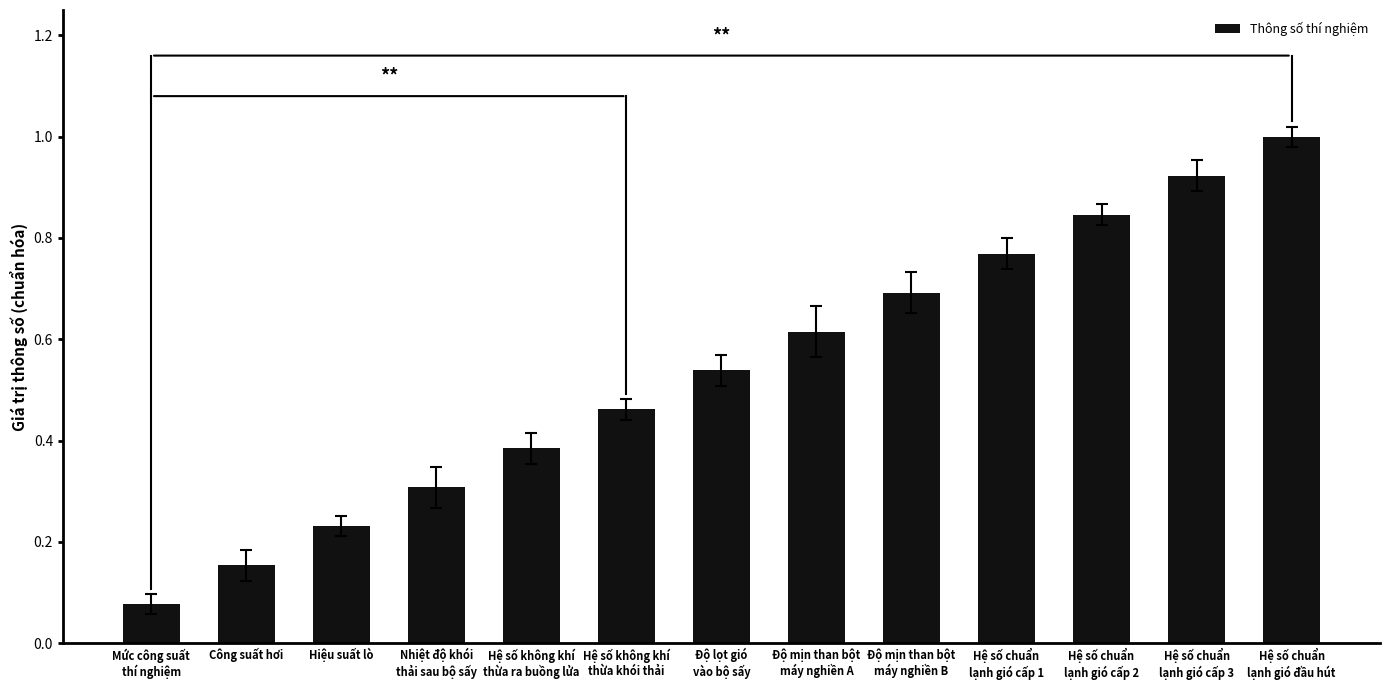

What is the change in value from Mức công suất
thí nghiệm to Công suất hơi?

+0.1